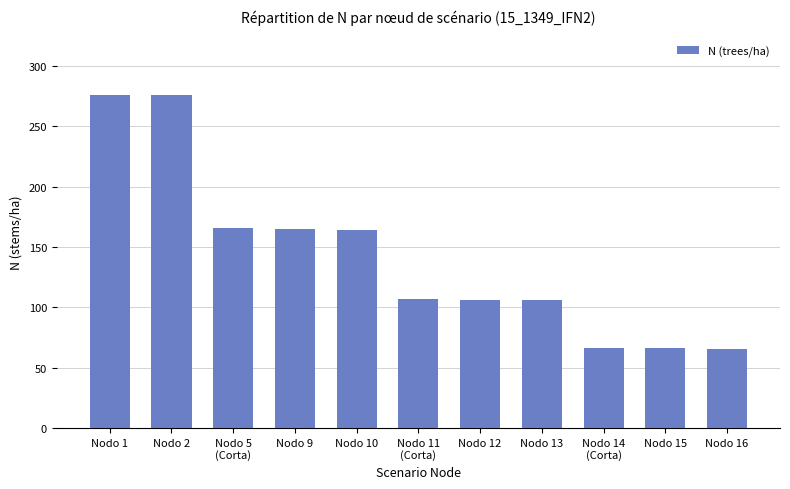

What is the average value?

142.1